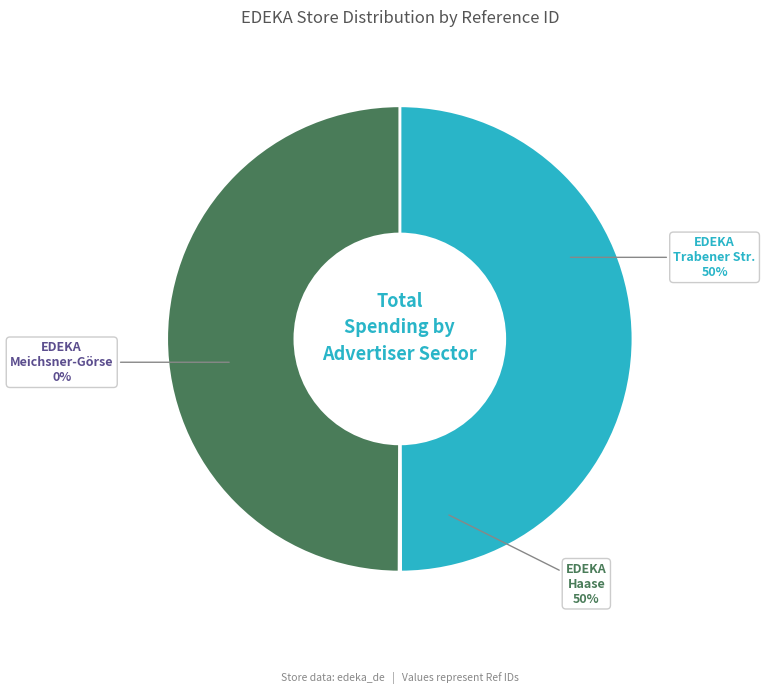

To the nearest percent, what portion does EDEKA Haase represent?

50%